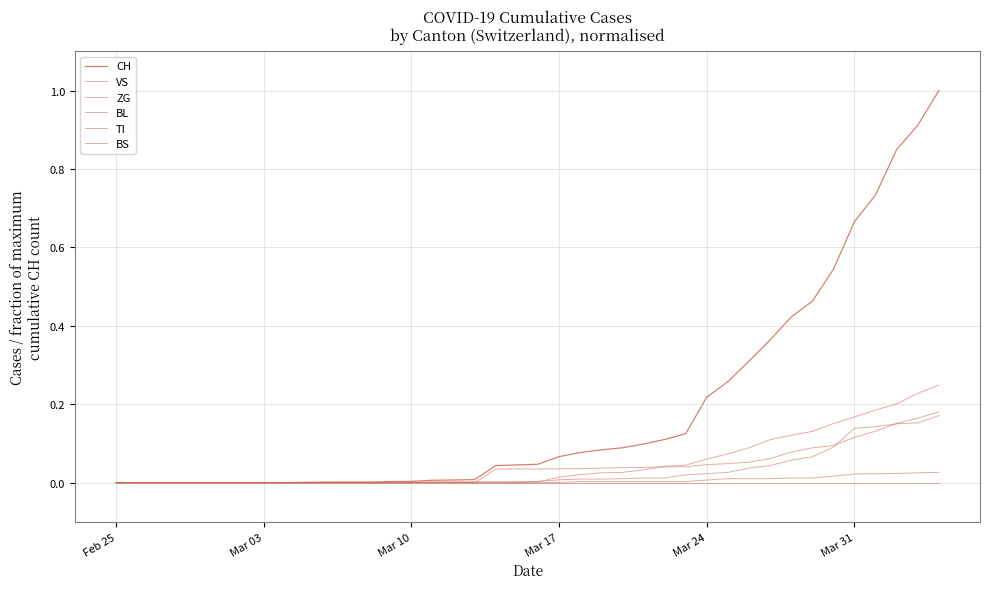

Which category has the lowest value across all series?

Feb 25